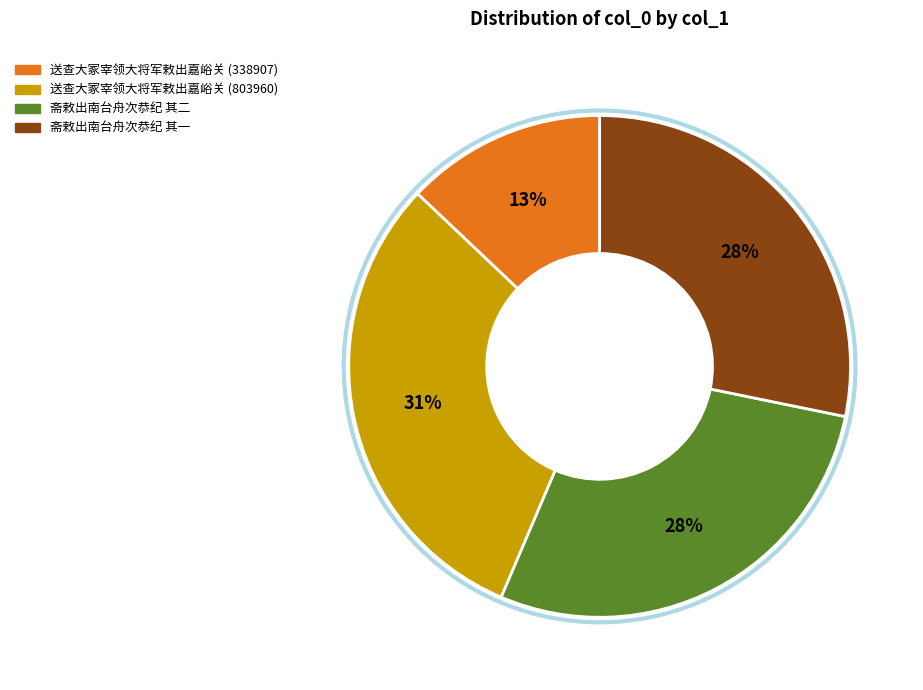

True or false: 斋敕出南台舟次恭纪 其二 accounts for 39% of the total.

False